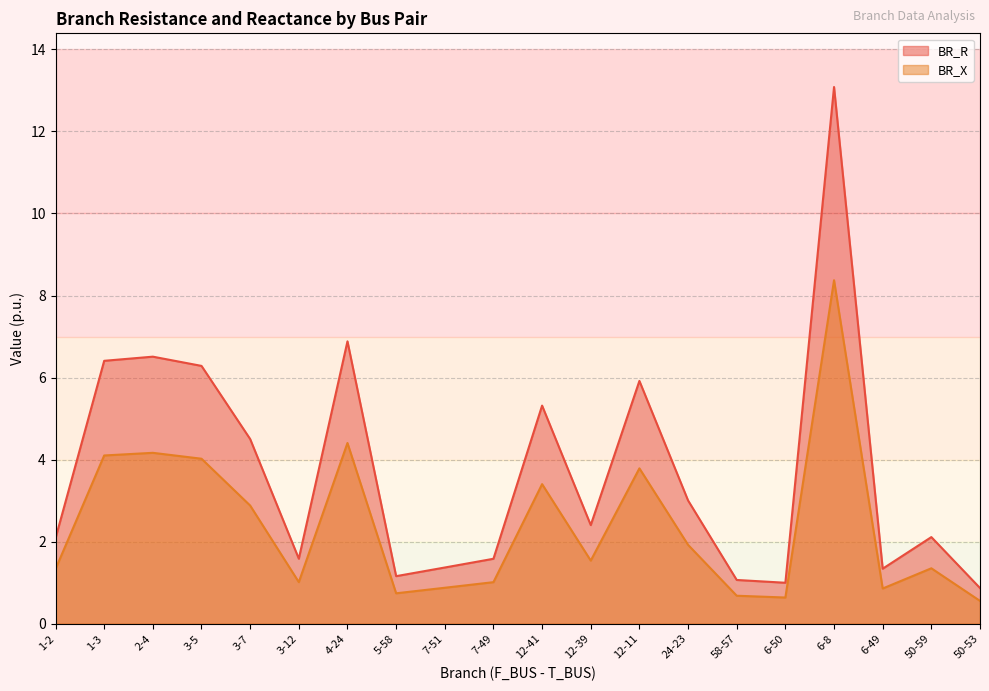

What is the label of the 2nd point from the right?

50-59